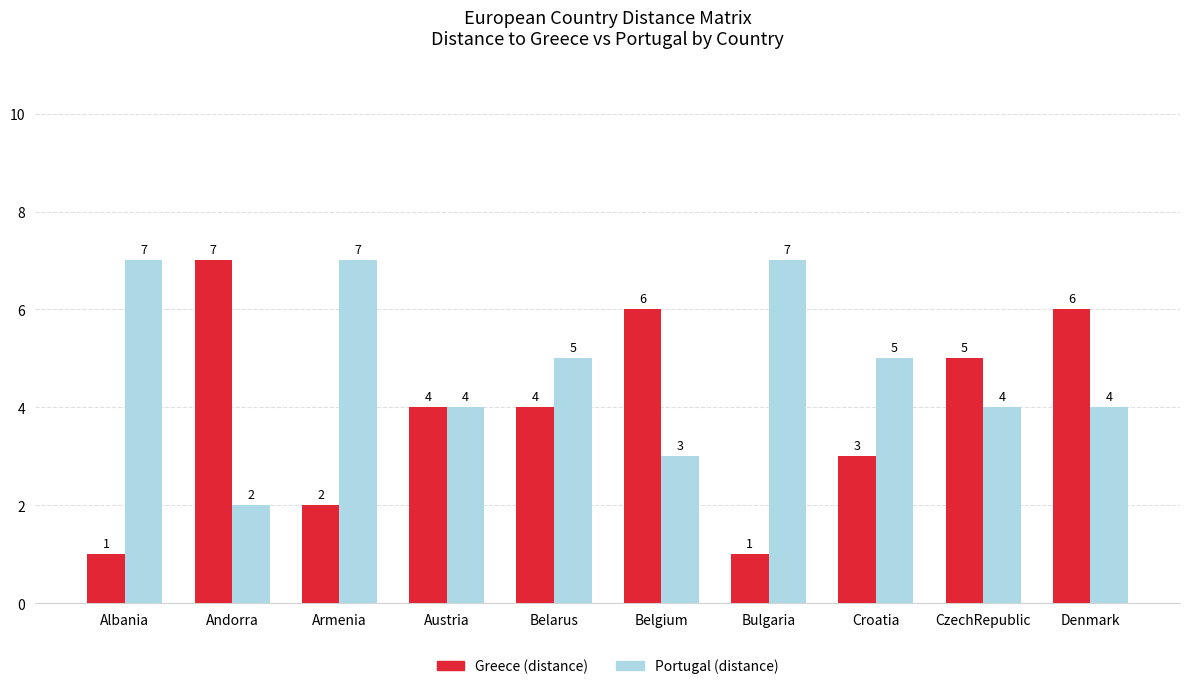

How many bars are there in each group?

2